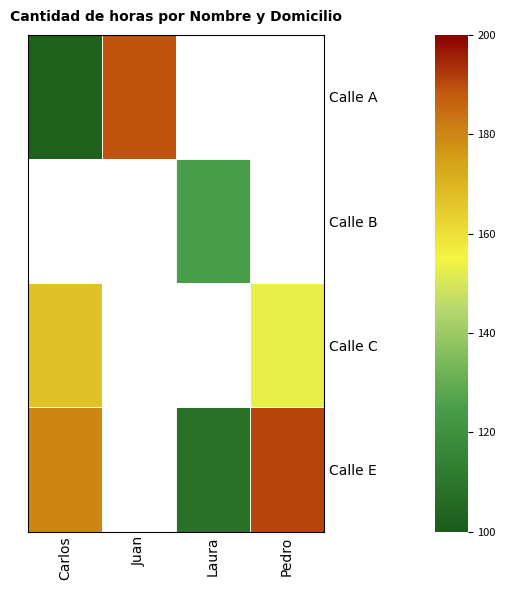

What is the maximum value shown in the chart?

191.0